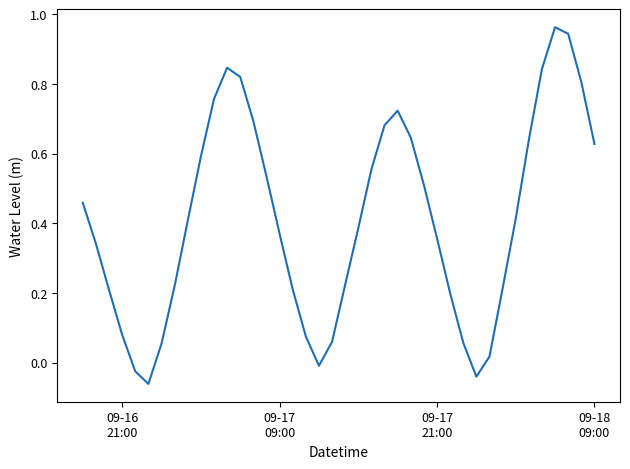

Reading right to left, transcribe all the data shown in this chart.

0.6	0.8	0.9	1.0	0.8	0.6	0.4	0.2	0.0	-0.0	0.1	0.2	0.4	0.5	0.6	0.7	0.7	0.6	0.4	0.2	0.1	-0.0	0.1	0.2	0.4	0.5	0.7	0.8	0.8	0.8	0.6	0.4	0.2	0.1	-0.1	-0.0	0.1	0.2	0.3	0.5